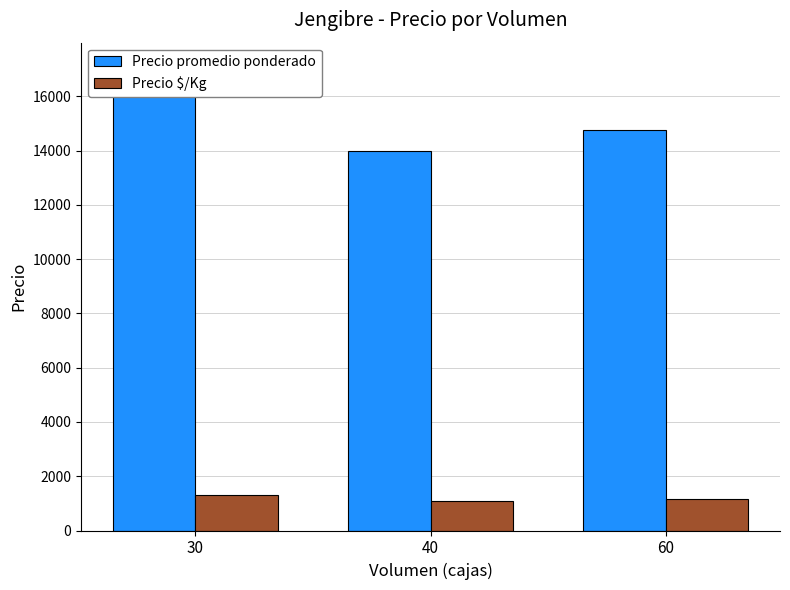

How many bars are there in total?

6